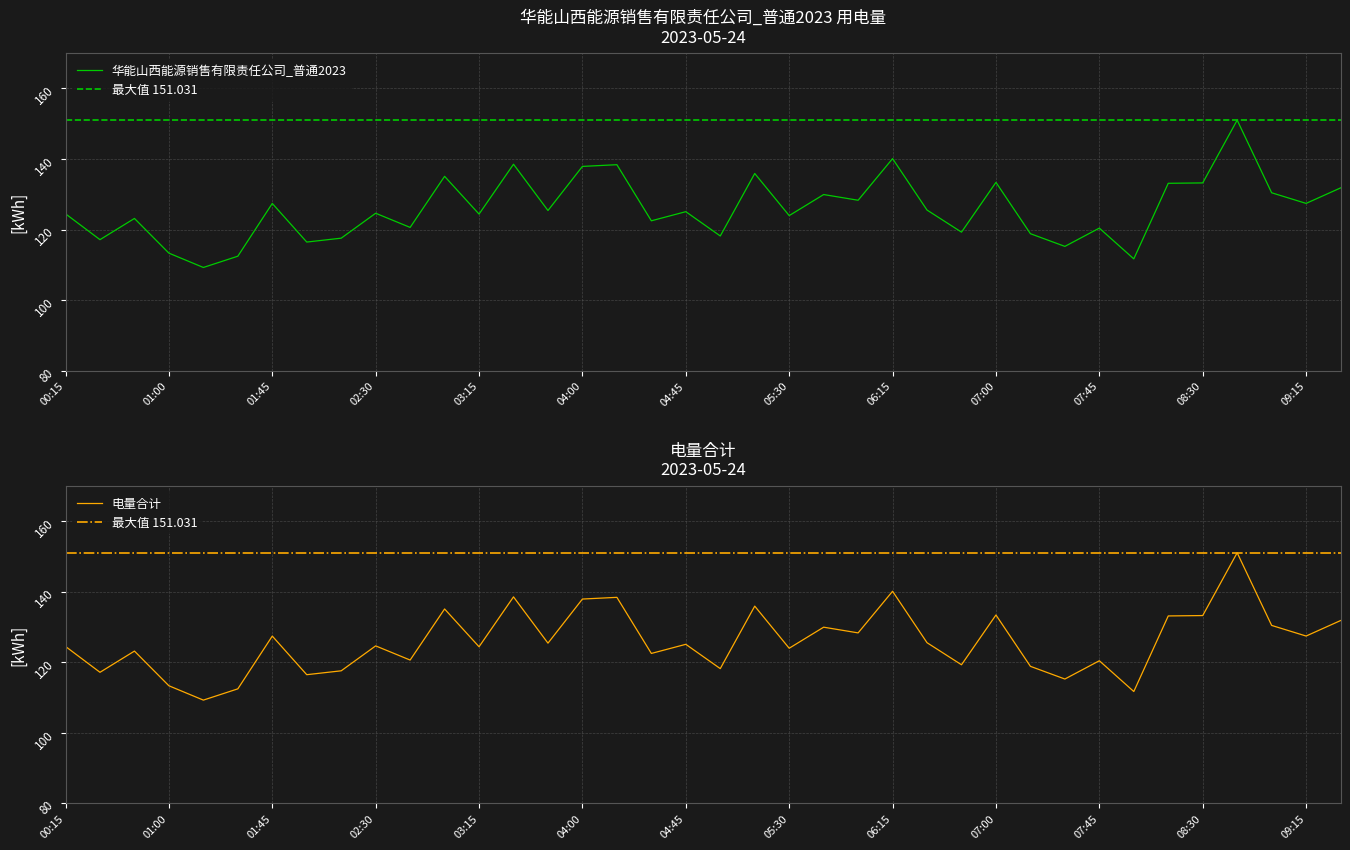

List the labels in order of 电量合计 value, largest first.

08:45, 06:15, 03:30, 04:15, 04:00, 05:15, 03:00, 07:00, 08:30, 08:15, 09:30, 09:00, 05:45, 06:00, 09:15, 01:45, 06:30, 03:45, 04:45, 02:30, 00:15, 03:15, 05:30, 00:45, 04:30, 02:45, 07:45, 06:45, 07:15, 05:00, 02:15, 00:30, 02:00, 07:30, 01:00, 01:30, 08:00, 01:15